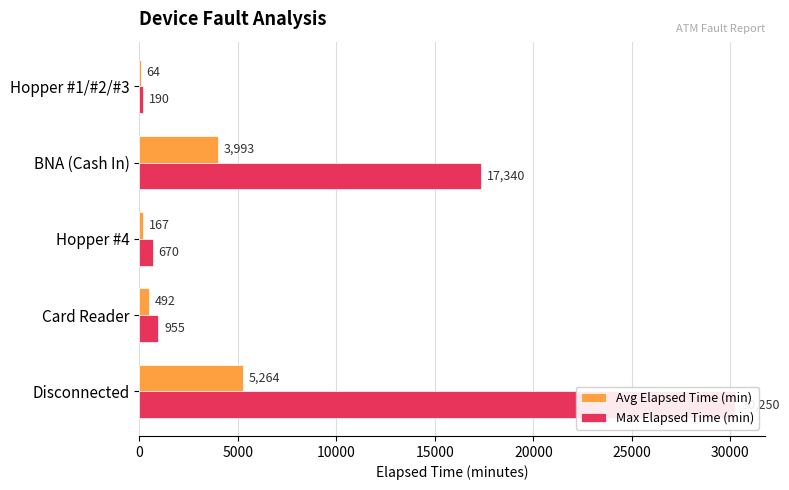

What is the difference between the maximum and minimum values in the Max Elapsed Time (min) series?

30060.0